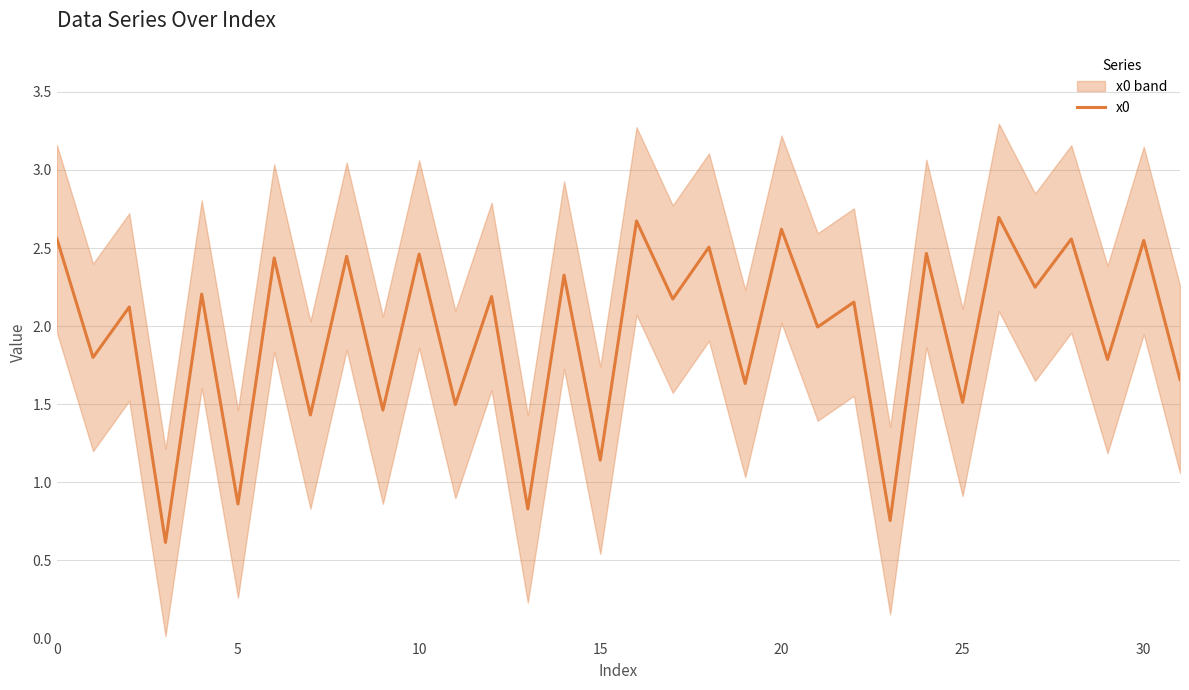

Reading left to right, list all the values displayed in this chart.

2.6	1.8	2.1	0.6	2.2	0.9	2.4	1.4	2.4	1.5	2.5	1.5	2.2	0.8	2.3	1.1	2.7	2.2	2.5	1.6	2.6	2.0	2.2	0.8	2.5	1.5	2.7	2.2	2.6	1.8	2.5	1.7